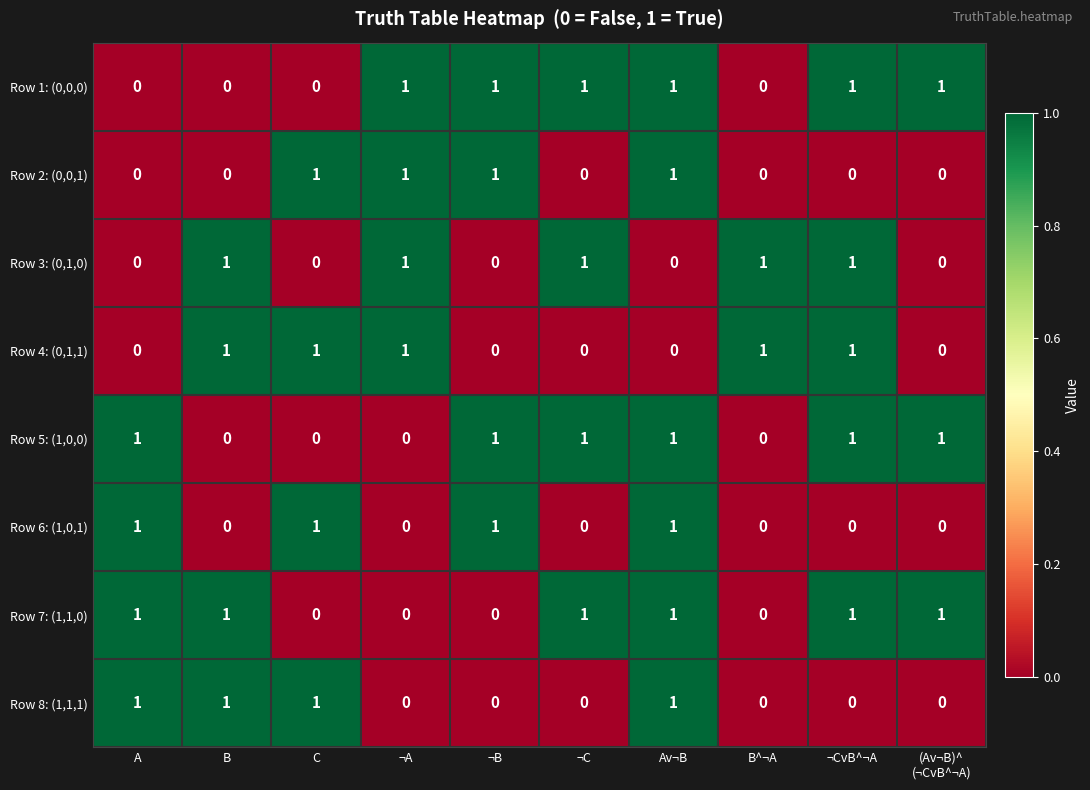

What is the sum of all Row 5: (1,0,0) values?

6